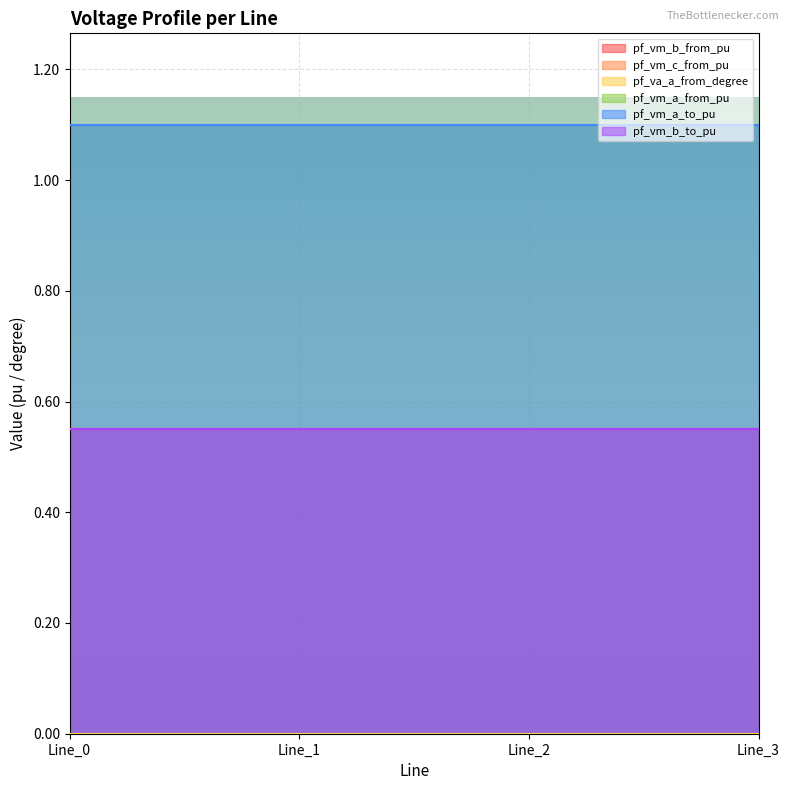

Reading left to right, what are all the values shown in this chart?

pf_vm_b_from_pu: 0.6	0.6	0.6	0.6
pf_vm_c_from_pu: 0.6	0.6	0.6	0.6
pf_va_a_from_degree: 0.0	0.0	0.0	0.0
pf_vm_a_from_pu: 1.1	1.1	1.1	1.1
pf_vm_a_to_pu: 1.1	1.1	1.1	1.1
pf_vm_b_to_pu: 0.6	0.6	0.6	0.6